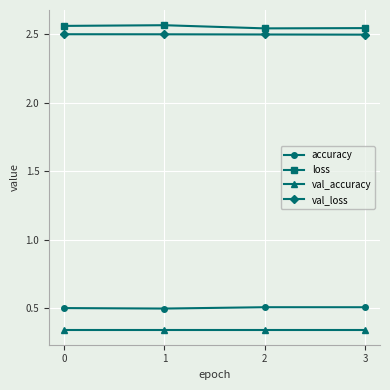

What is the sum of the val_loss values at 0 and 3?

5.0